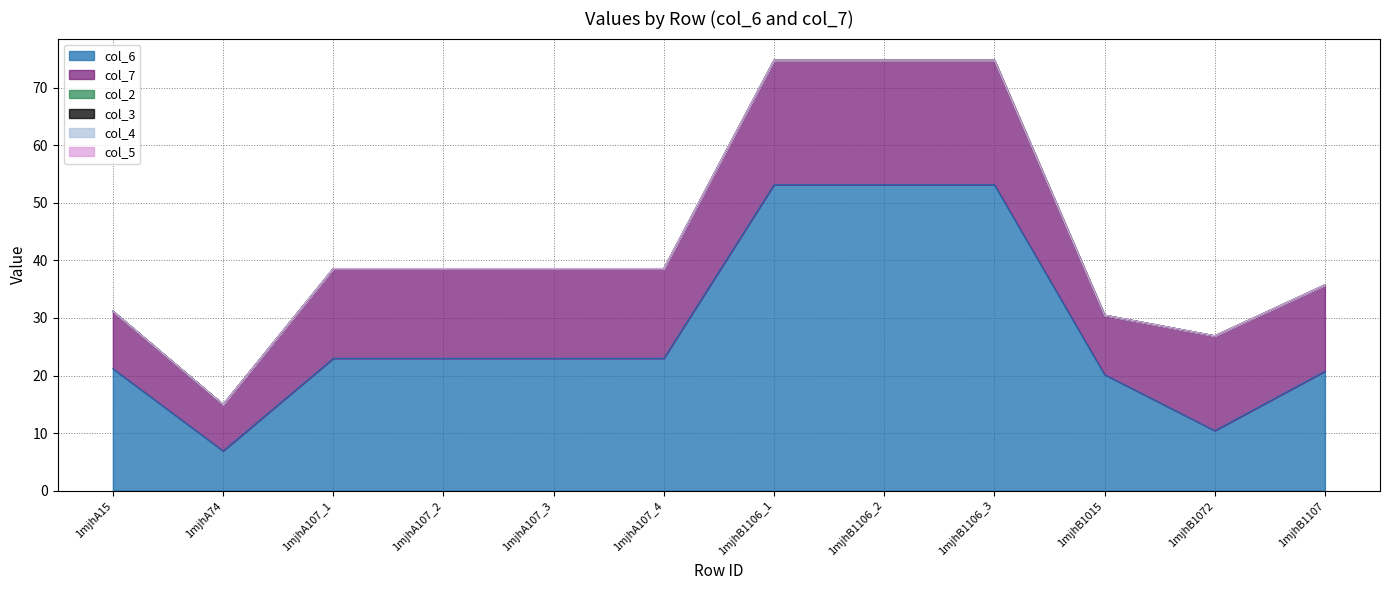

Is it true that col_6 equals 8.6 at 1mjhA15?

False